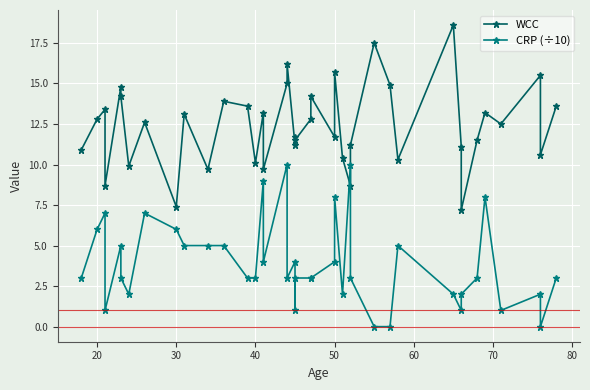

How many values in the WCC series exceed 12?

21